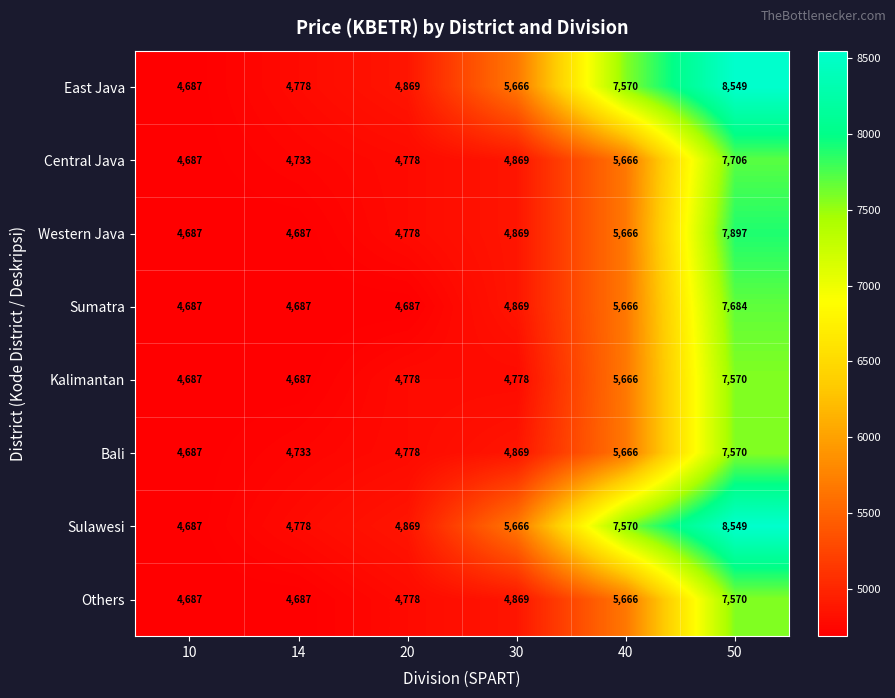

What is the sum of the Kalimantan values at 20 and 40?

10444